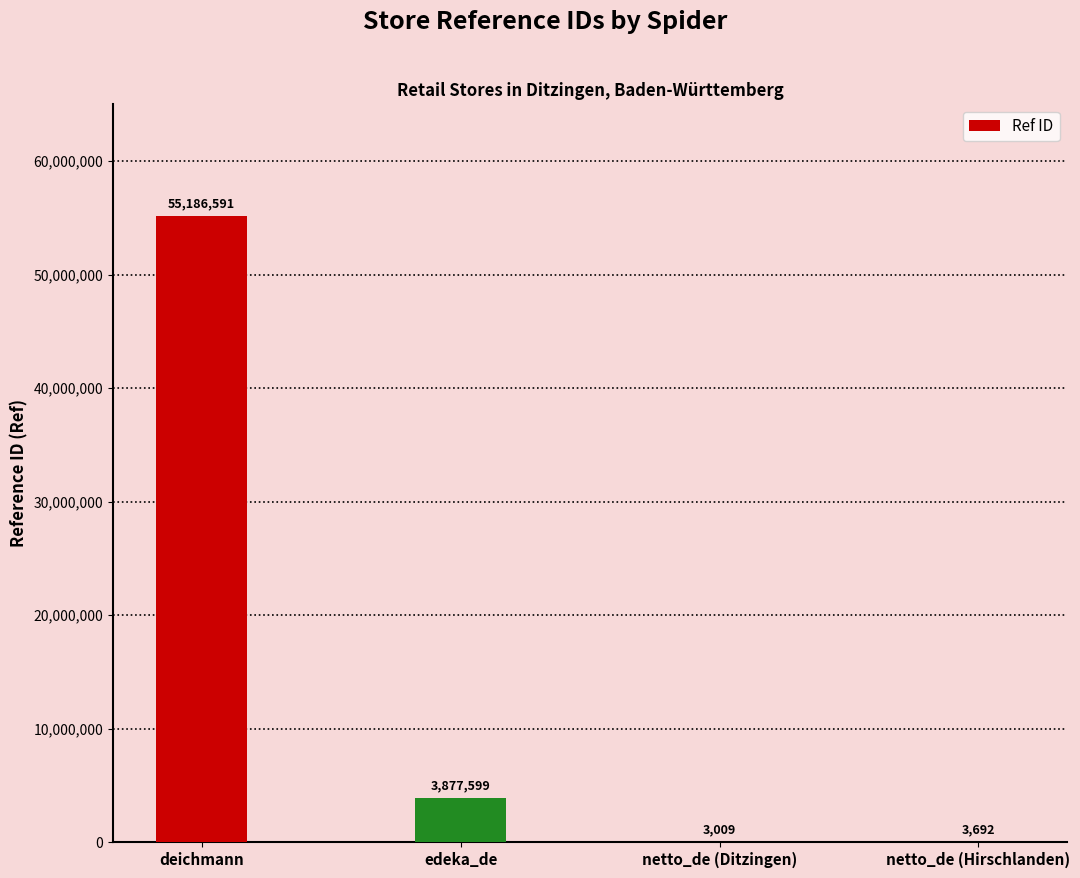

Count the number of categories in the chart.

4